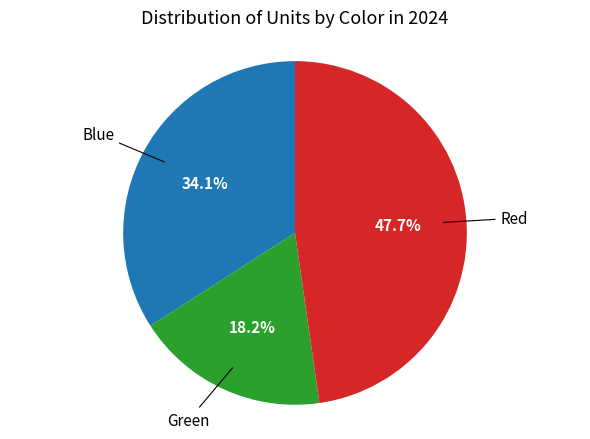

Count the number of slices in the pie.

3